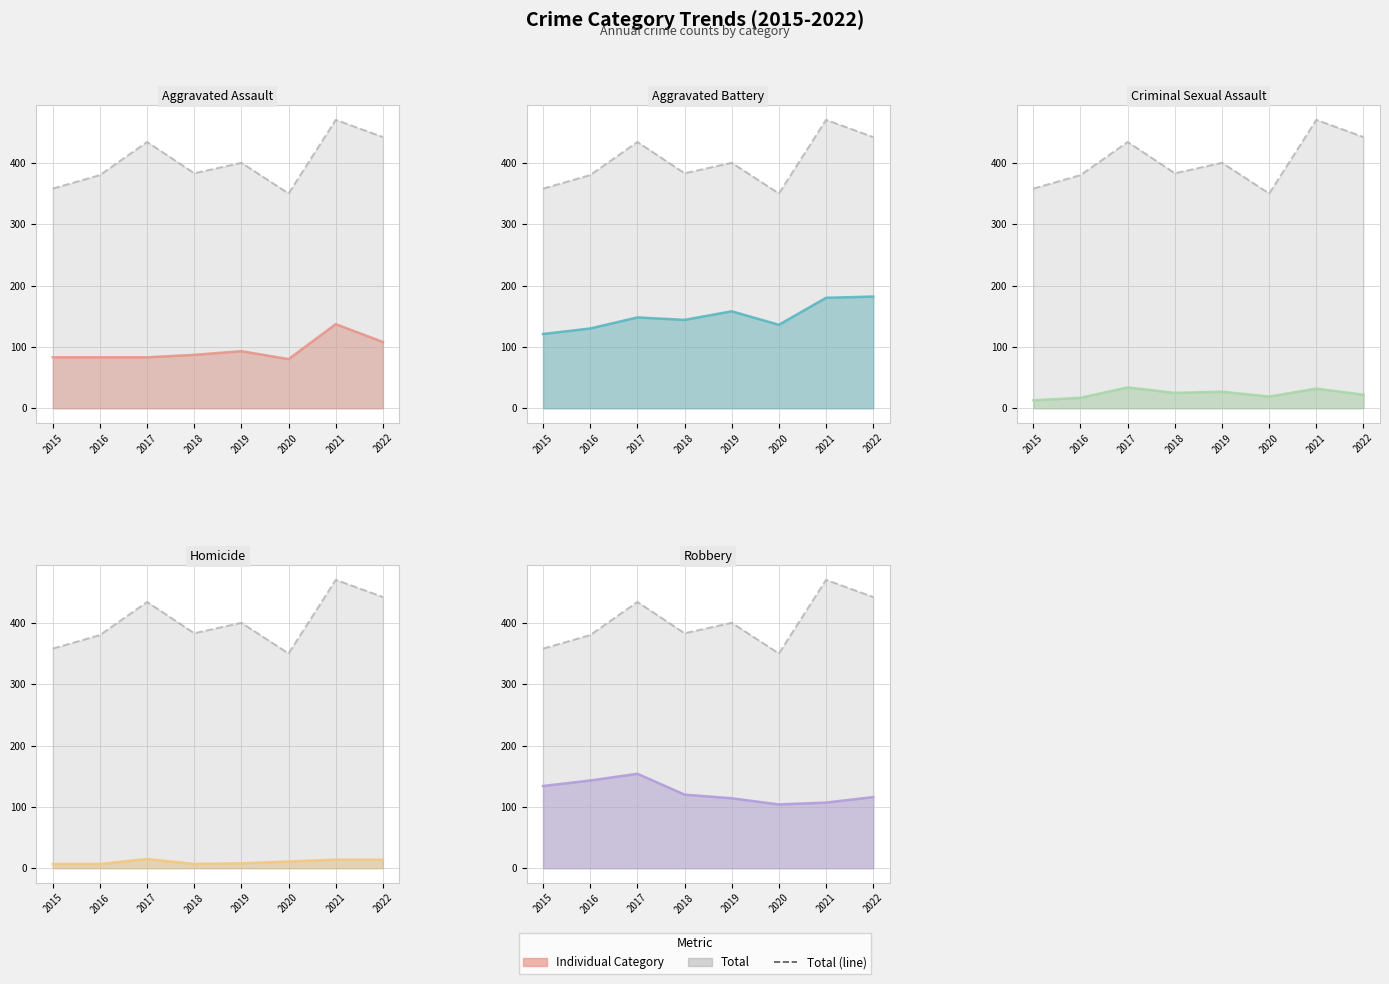

The Total series shows 380 at 2016. True or false?

True